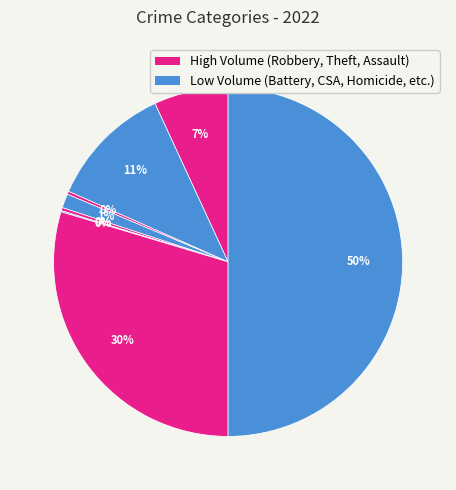

Does any single category account for the majority?

No